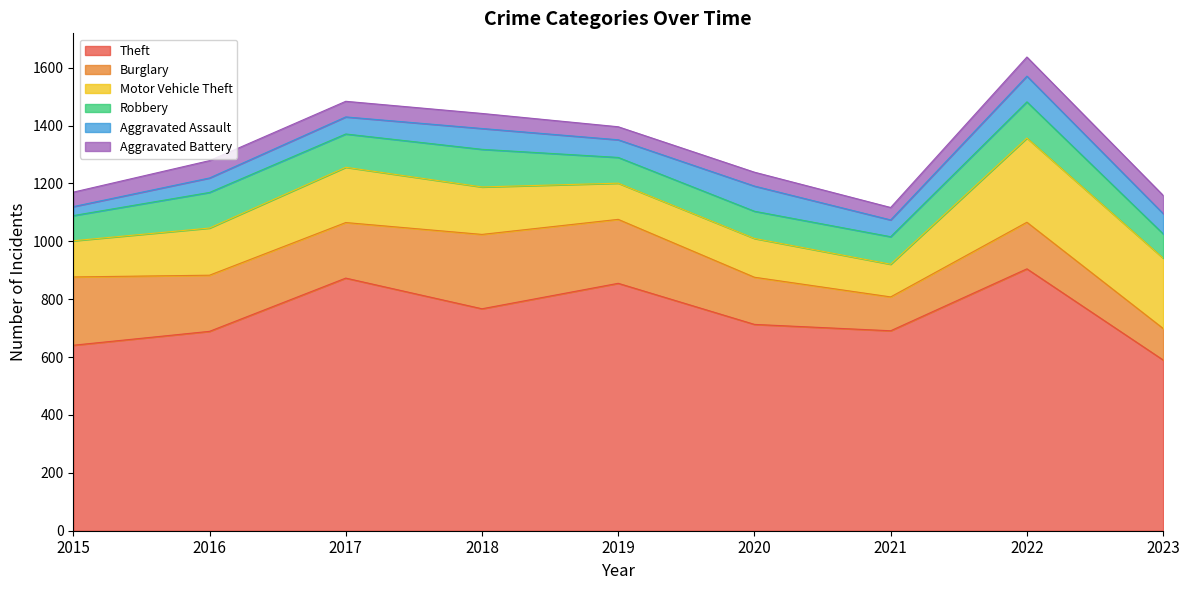

At which label does Theft first exceed 713?

2017